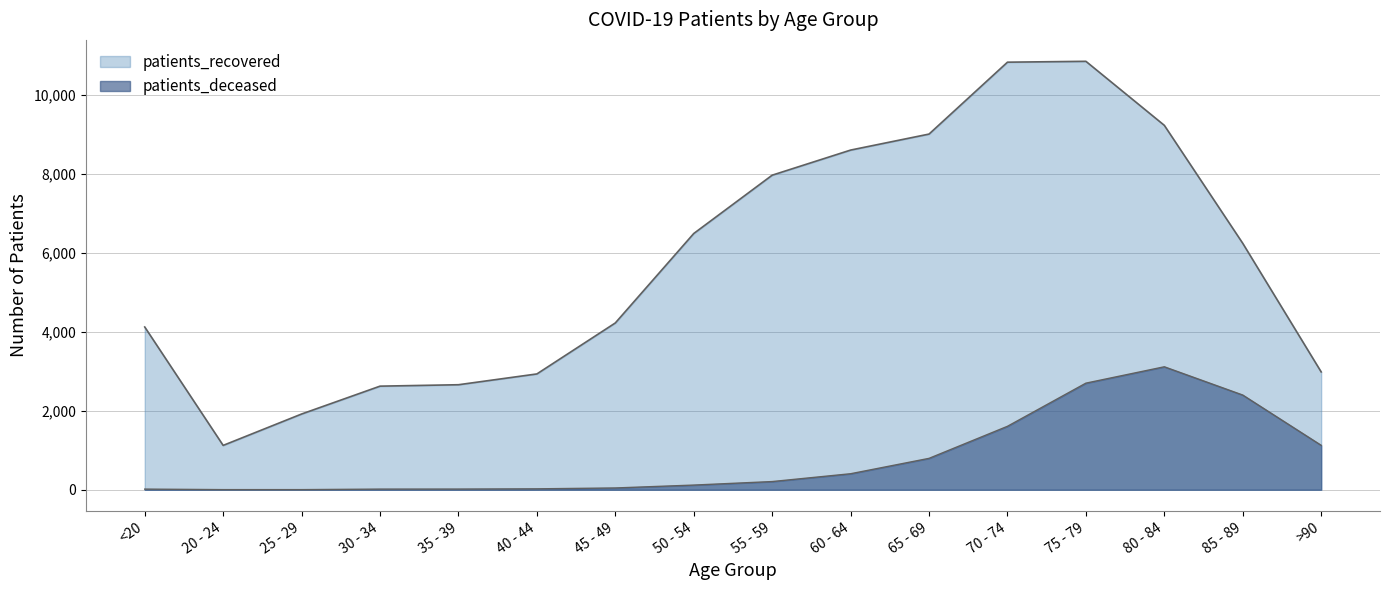

True or false: patients_deceased and patients_recovered intersect in this chart.

False